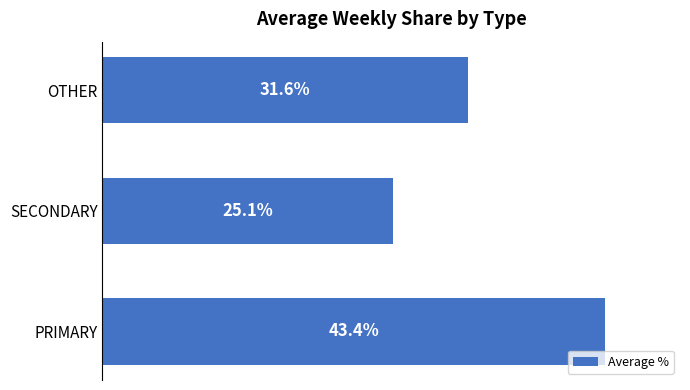

List the labels in order of value, largest first.

PRIMARY, OTHER, SECONDARY